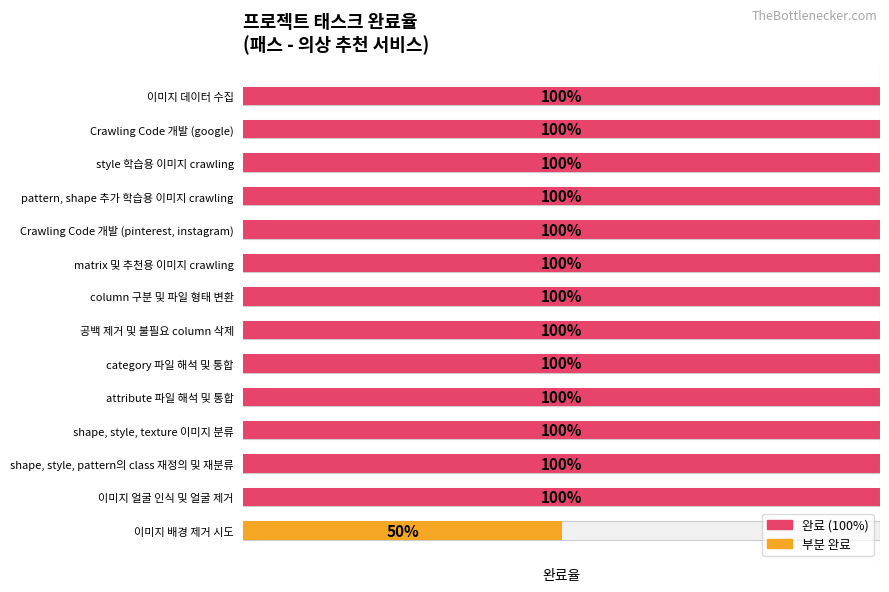

What is the maximum value shown in the chart?

1.0